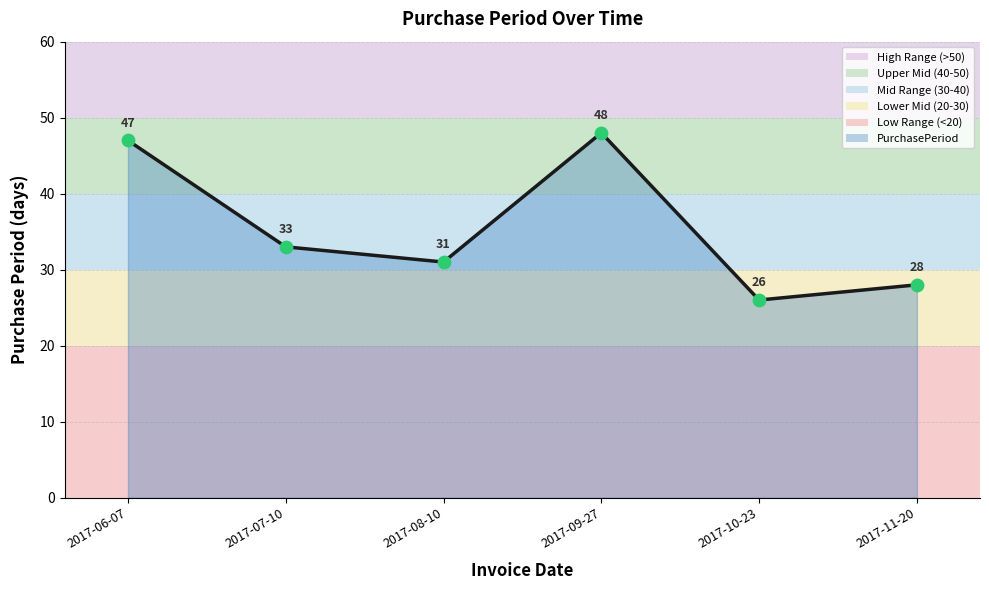

Approximately how many times larger is the value at 2017-07-10 compared to 2017-10-23?

1.3